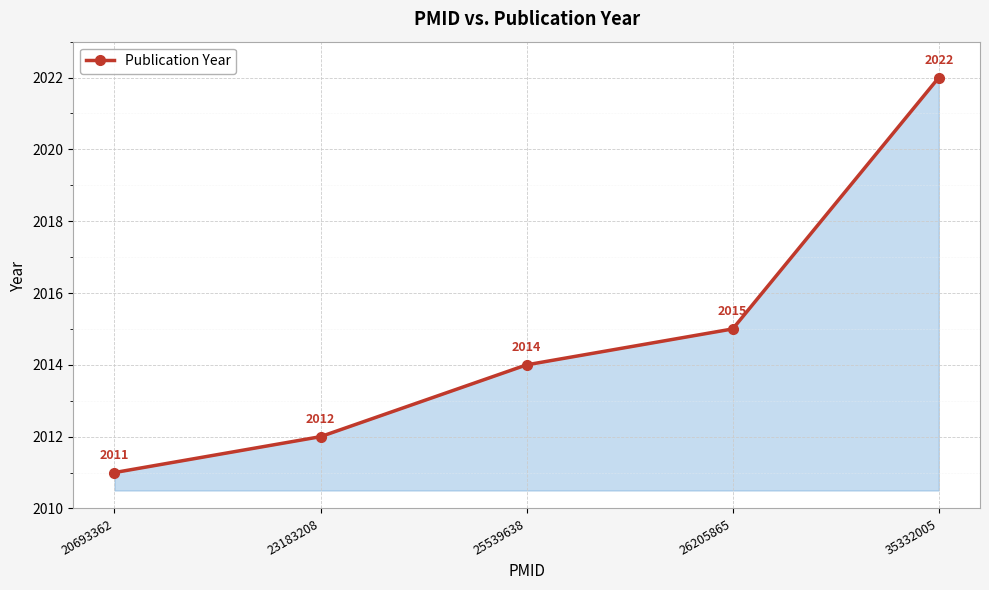

Between 26205865 and 23183208, which is larger?

26205865